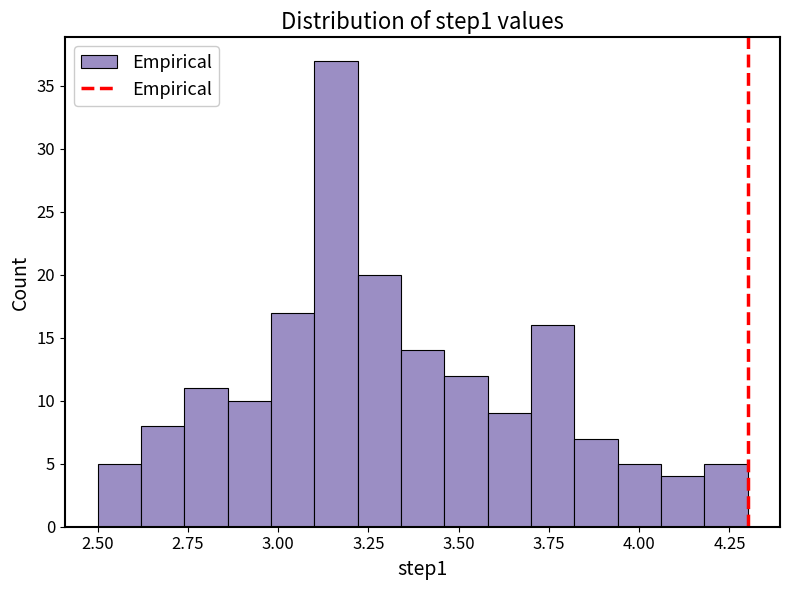

Around what value on the x-axis is the tallest bar? Give the approximate position of its centre, as read against the axis.

3.15